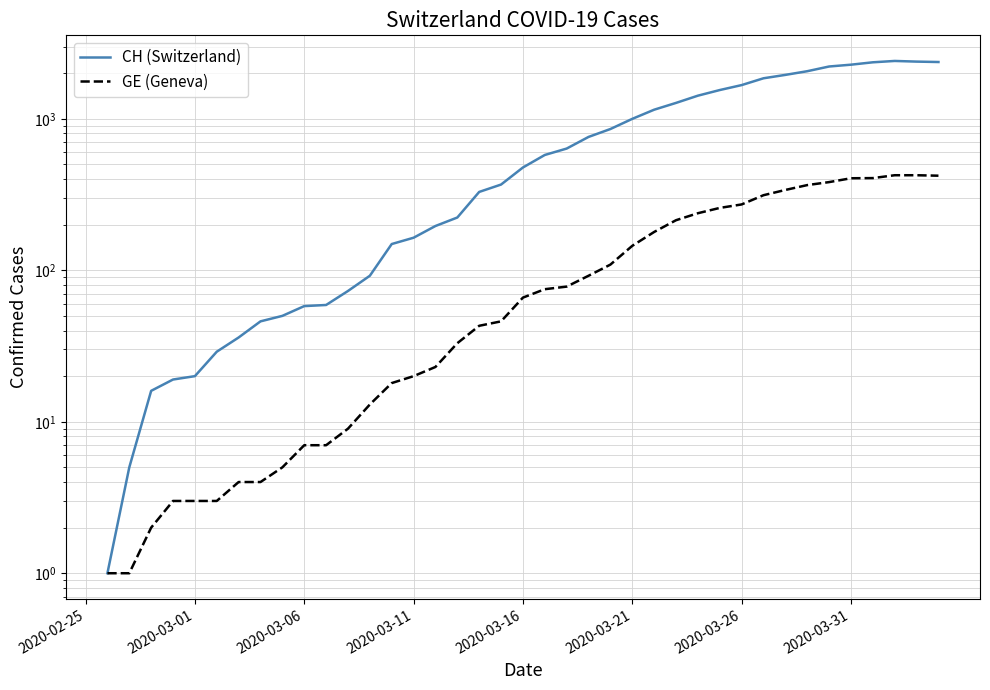

True or false: GE (Geneva) has more than 0 interior local peaks.

False